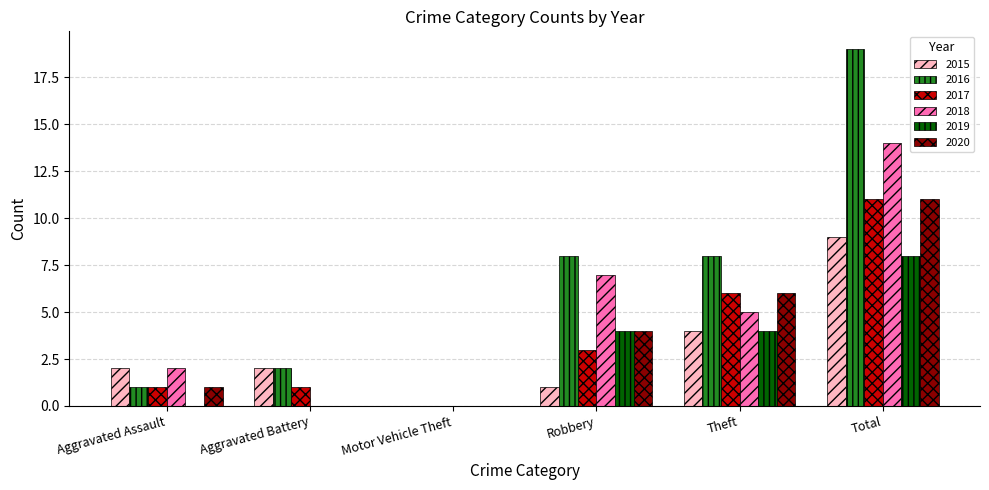

The value of 2020 at Total is 16. True or false?

False